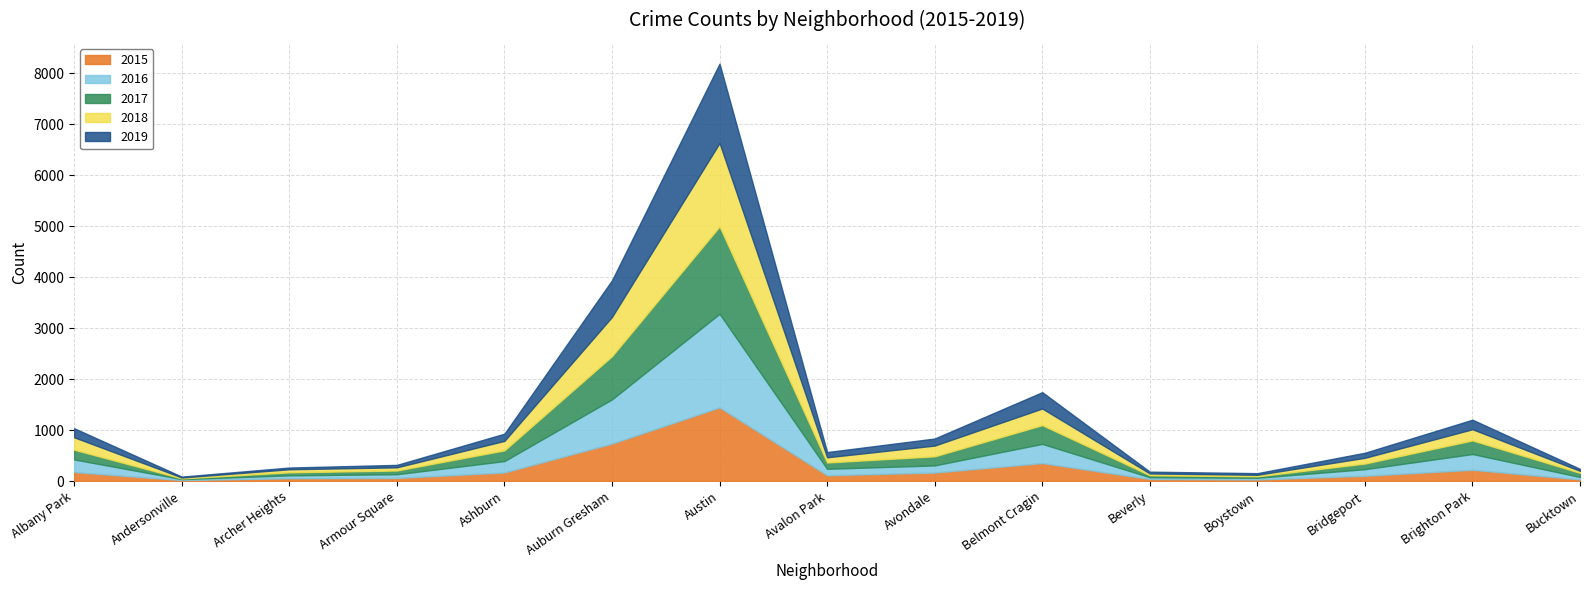

Which series has the largest total across all categories?

2016